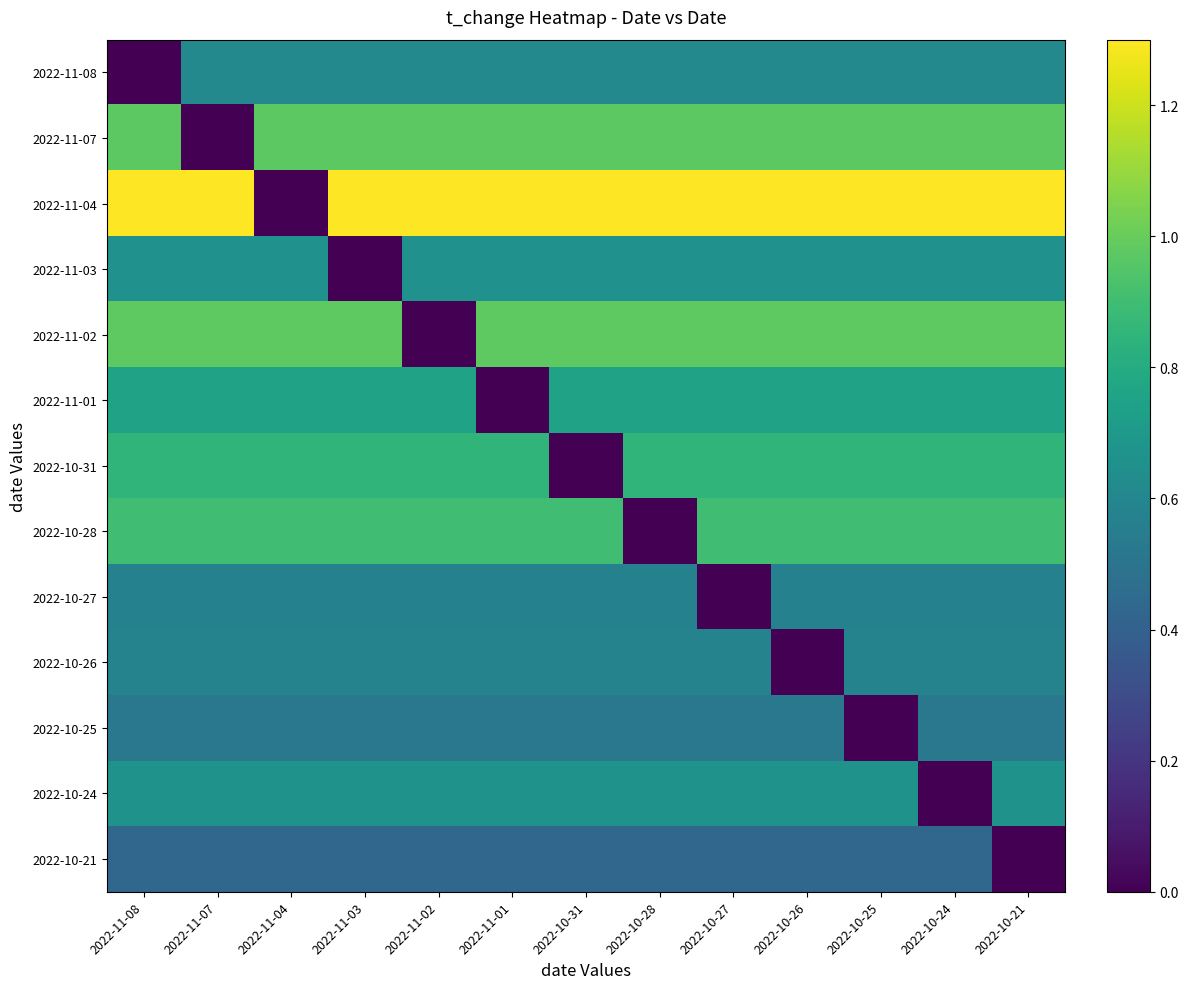

At how many categories does at least one series exceed 0?

13